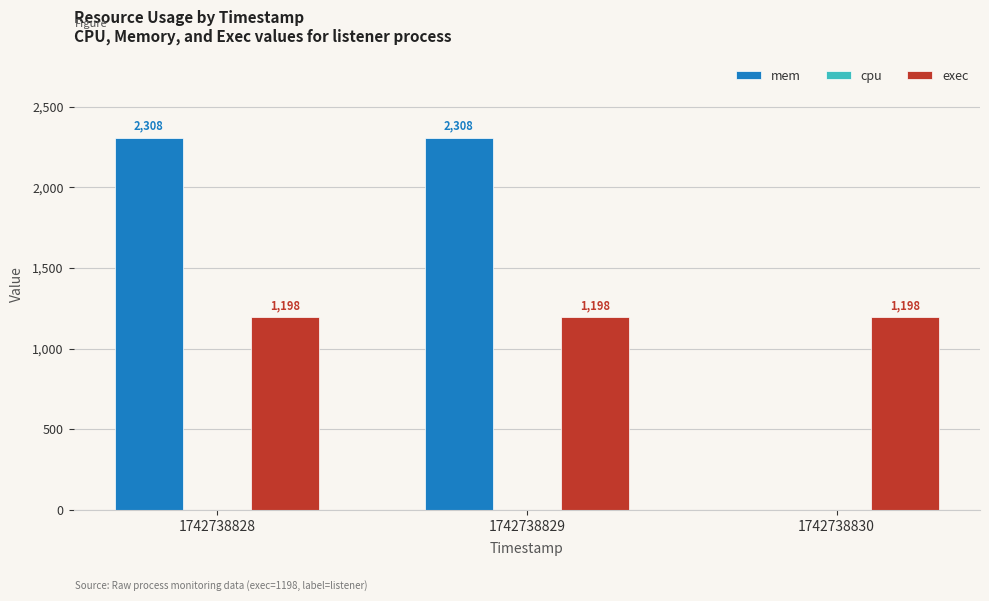

Is the value of exec at 1742738828 greater than the value of mem at 1742738828?

No